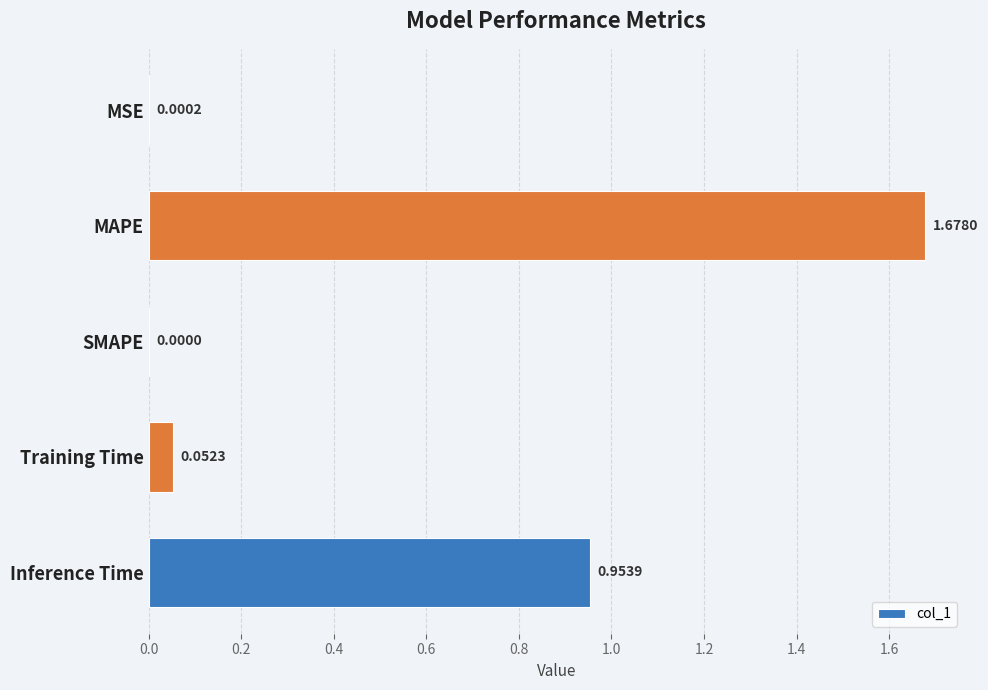

Which label corresponds to the largest value in the chart?

MAPE